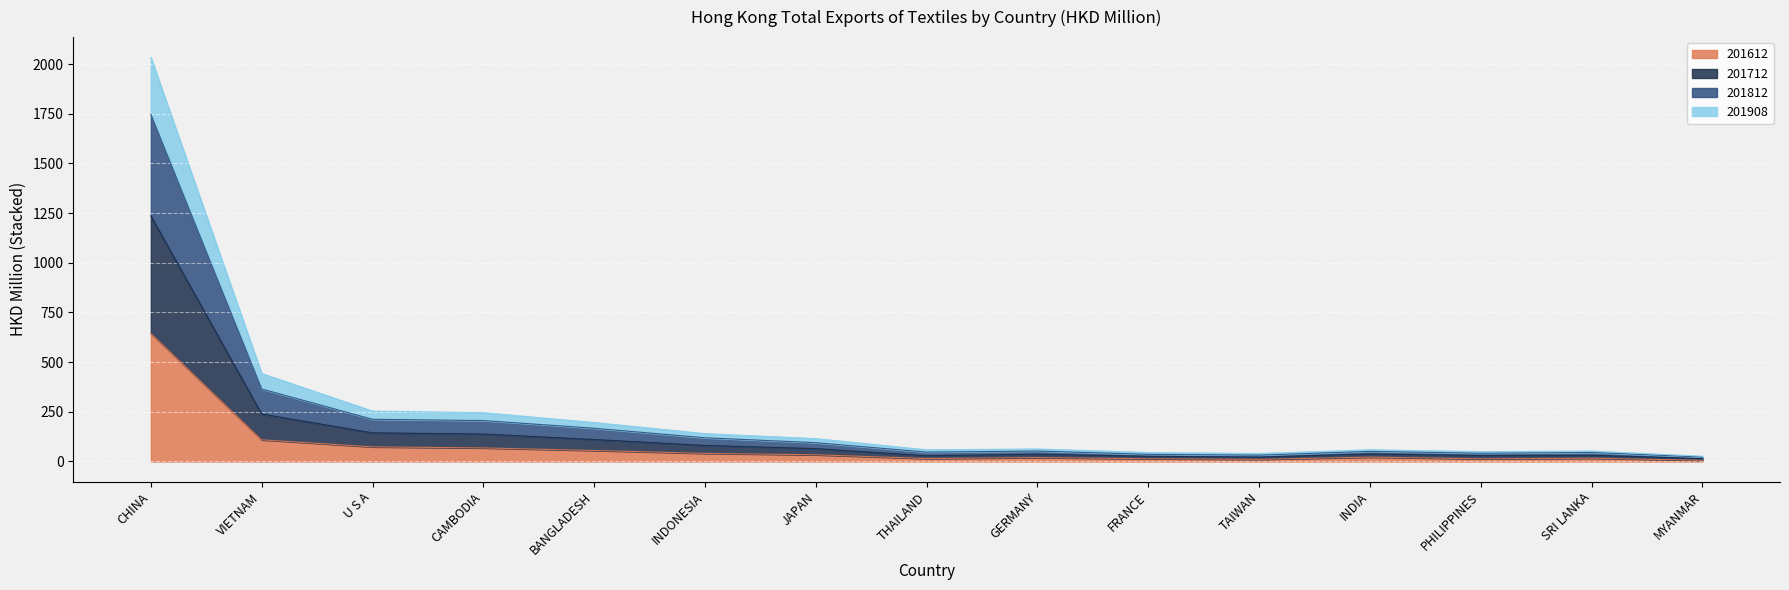

What is the total value across all series at INDONESIA?

140.1